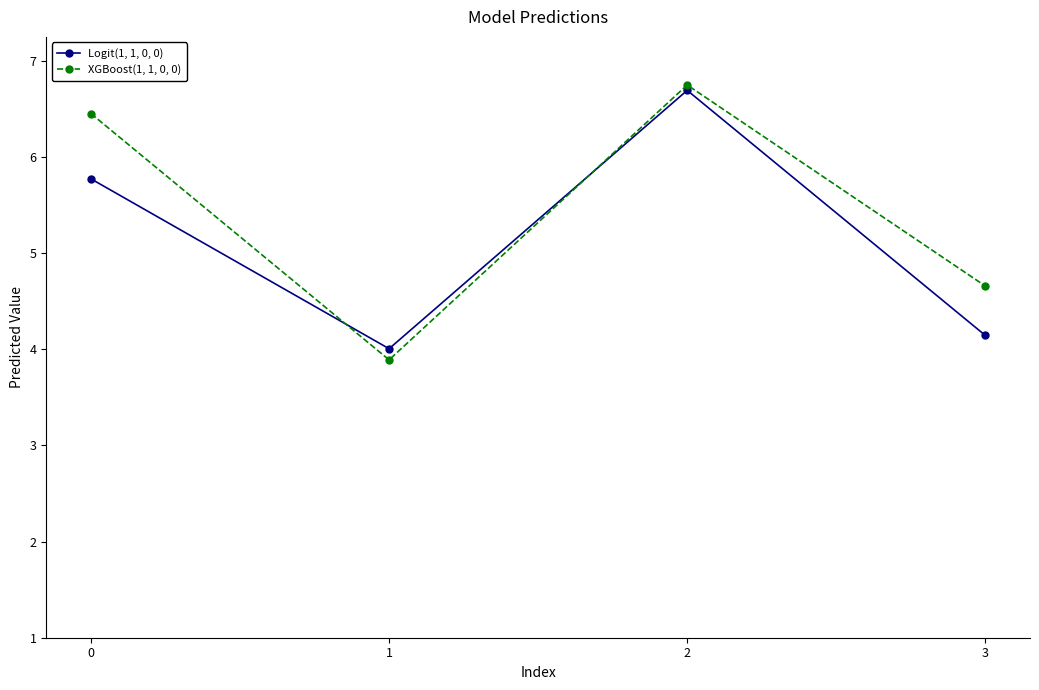

Which series has the largest range (max minus min)?

XGBoost(1, 1, 0, 0)